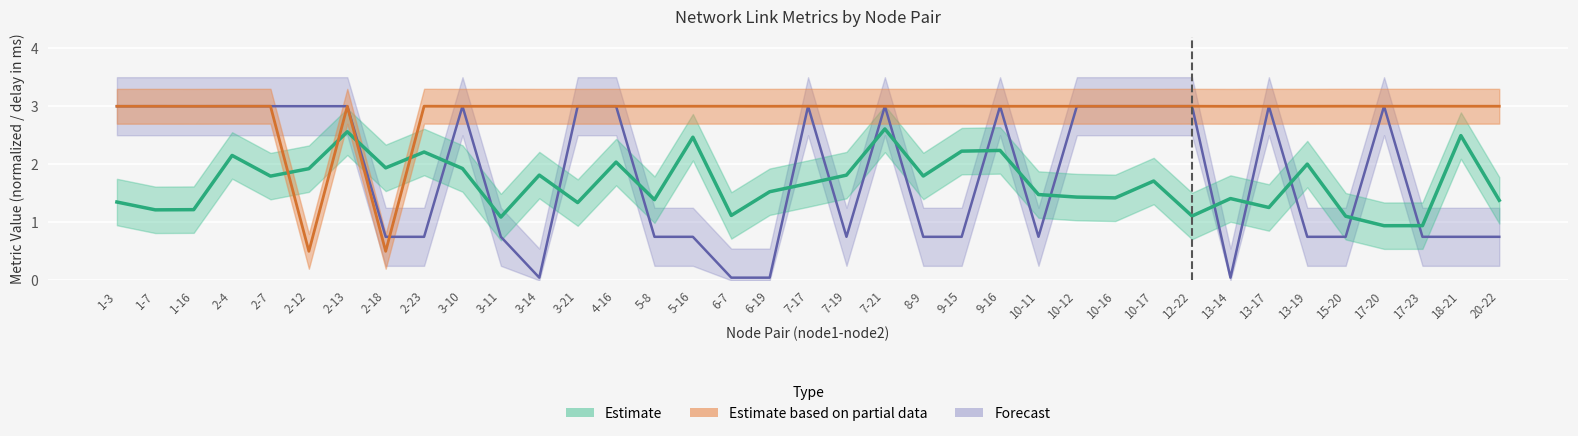

Is the value of free_bw_scaled at 2-23 greater than the value of delay at 3-11?

No